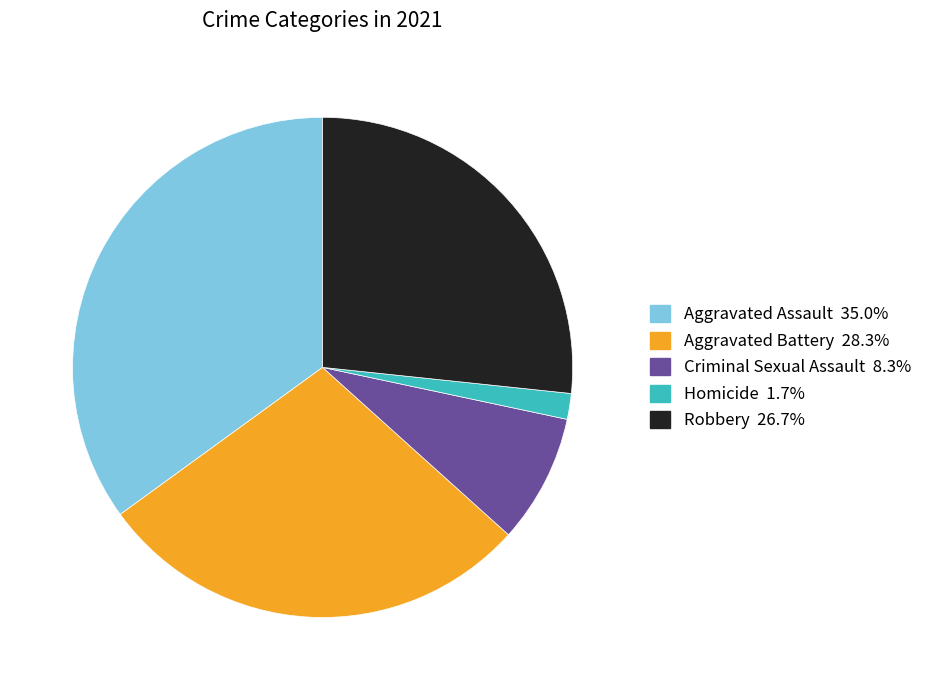

Is there any slice that represents more than half of the pie?

No